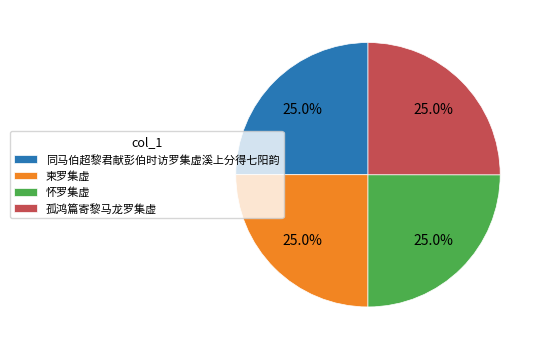

What percentage do 孤鸿篇寄黎马龙罗集虚 and 同马伯超黎君献彭伯时访罗集虚溪上分得七阳韵 together represent?

50.0%